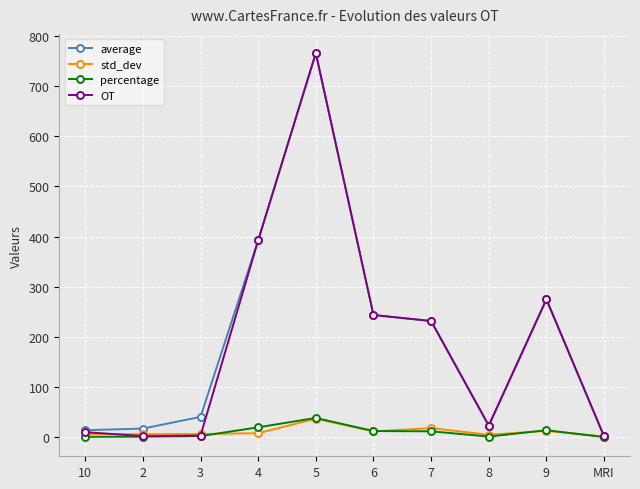

What is the label of the 2nd point from the left?

2